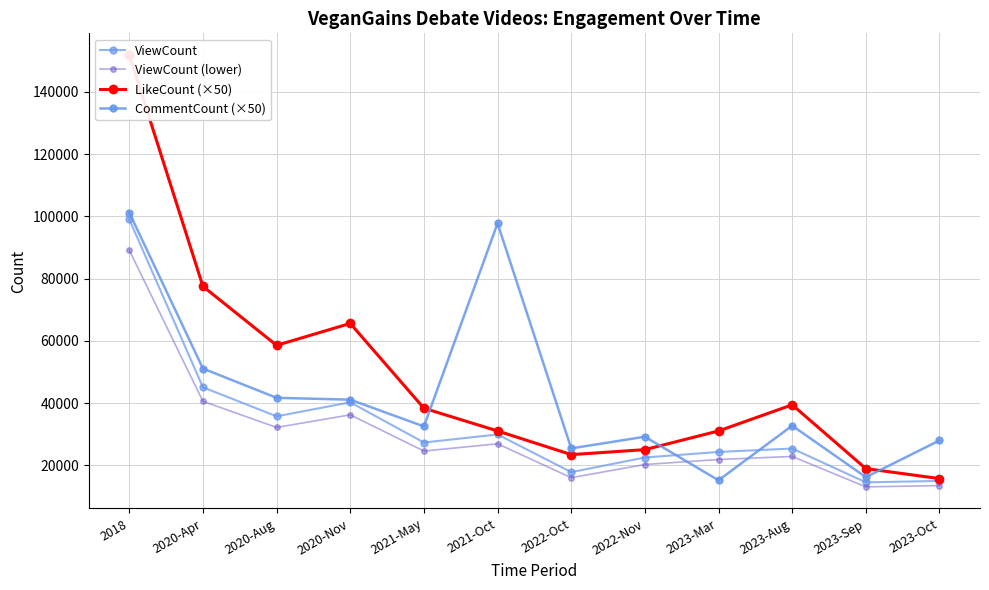

List the series in order of their overall mean, lowest first.

ViewCount (lower), ViewCount, CommentCount (×50), LikeCount (×50)